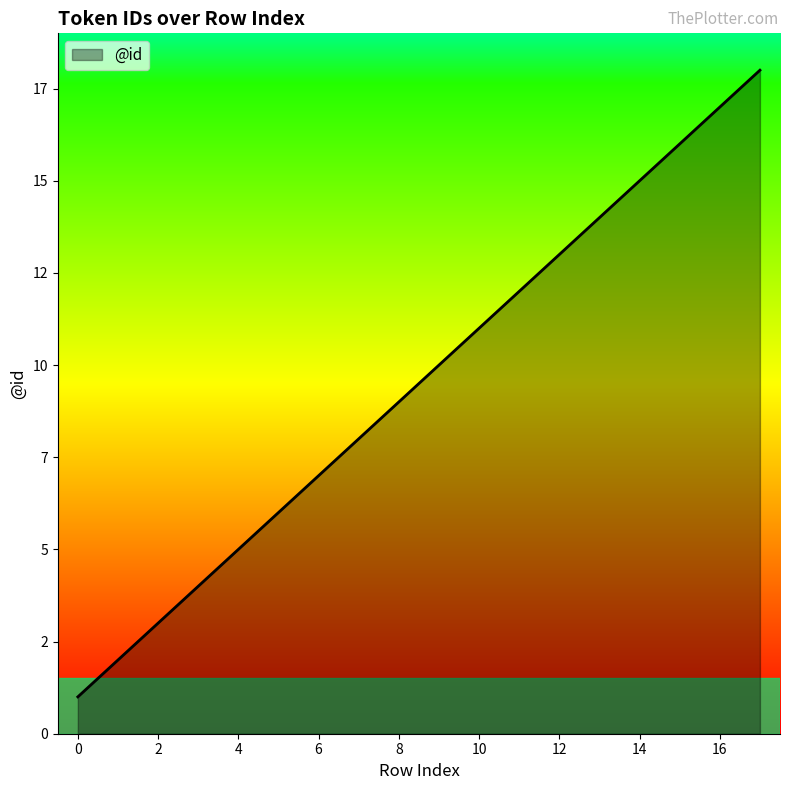

Rank the categories by value from lowest to highest.

0, 1, 2, 3, 4, 5, 6, 7, 8, 9, 10, 11, 12, 13, 14, 15, 16, 17